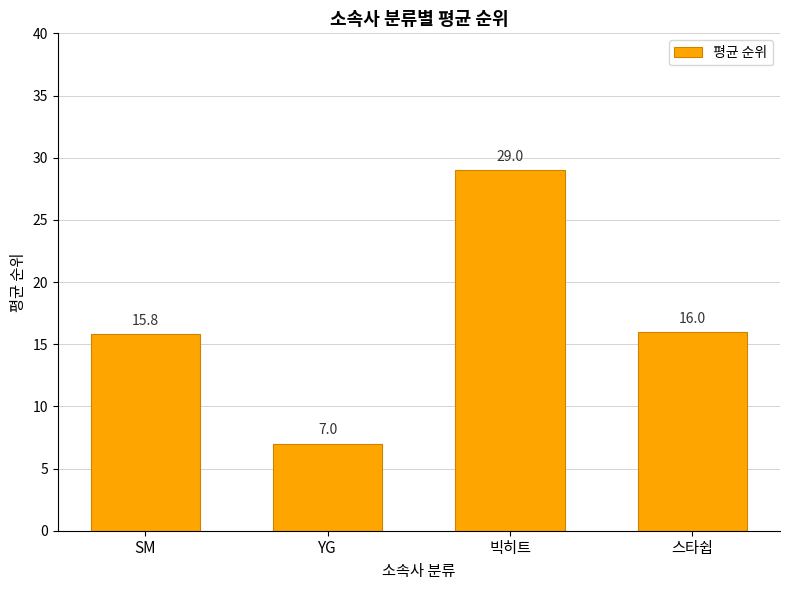

What is the sum of all values?

67.8